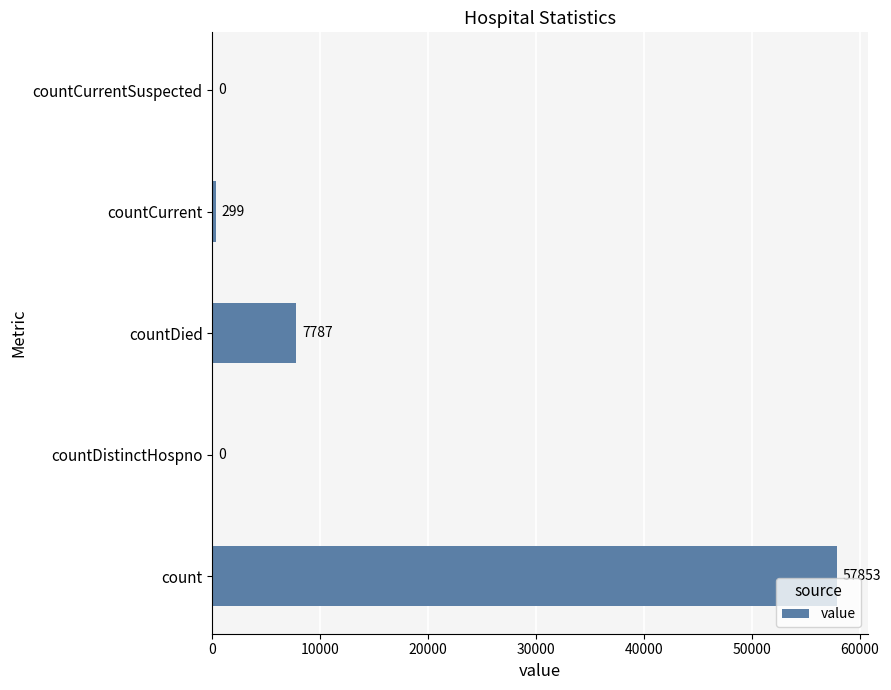

Are the bars grouped side by side (vs. stacked)?

No